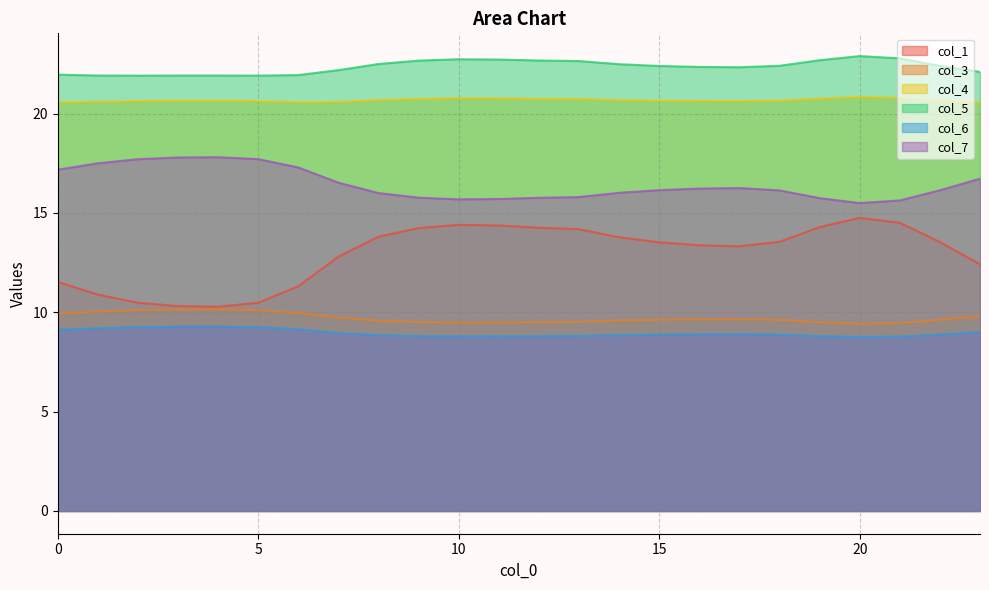

What is the highest value of the col_5 series?

22.9